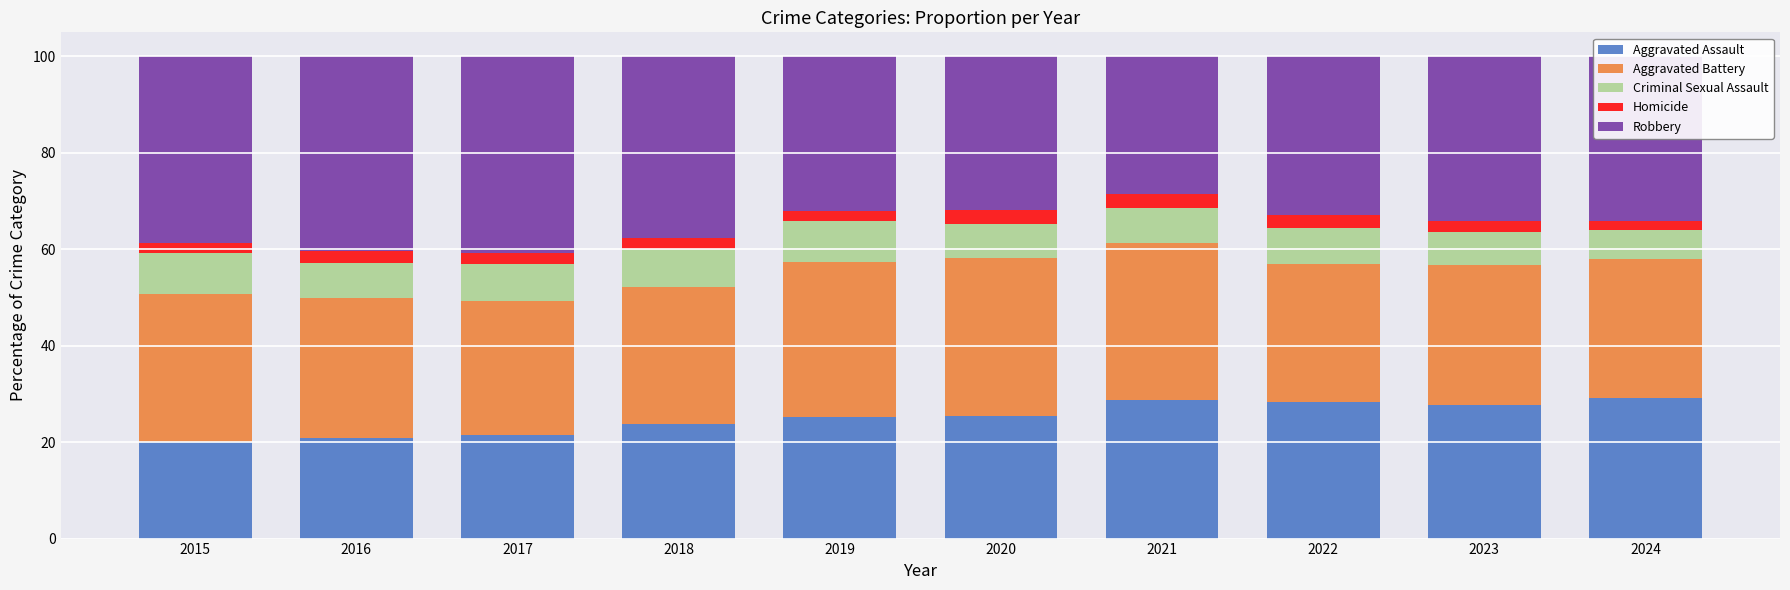

What is the difference between the Aggravated Assault values at 2023 and 2018?

4.0